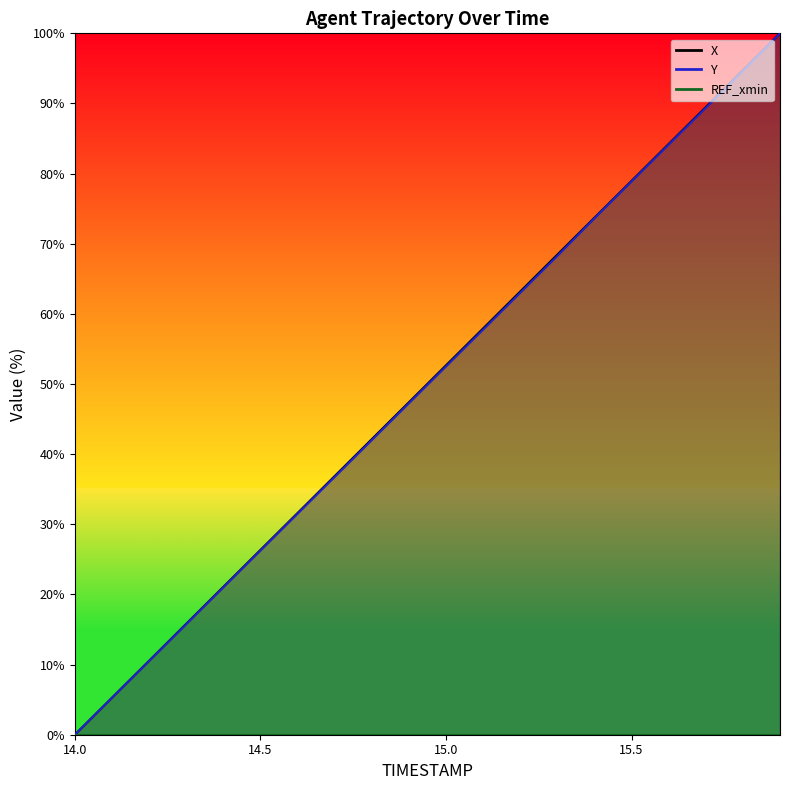

What is the difference between the highest and lowest values at 14.3?

0.1